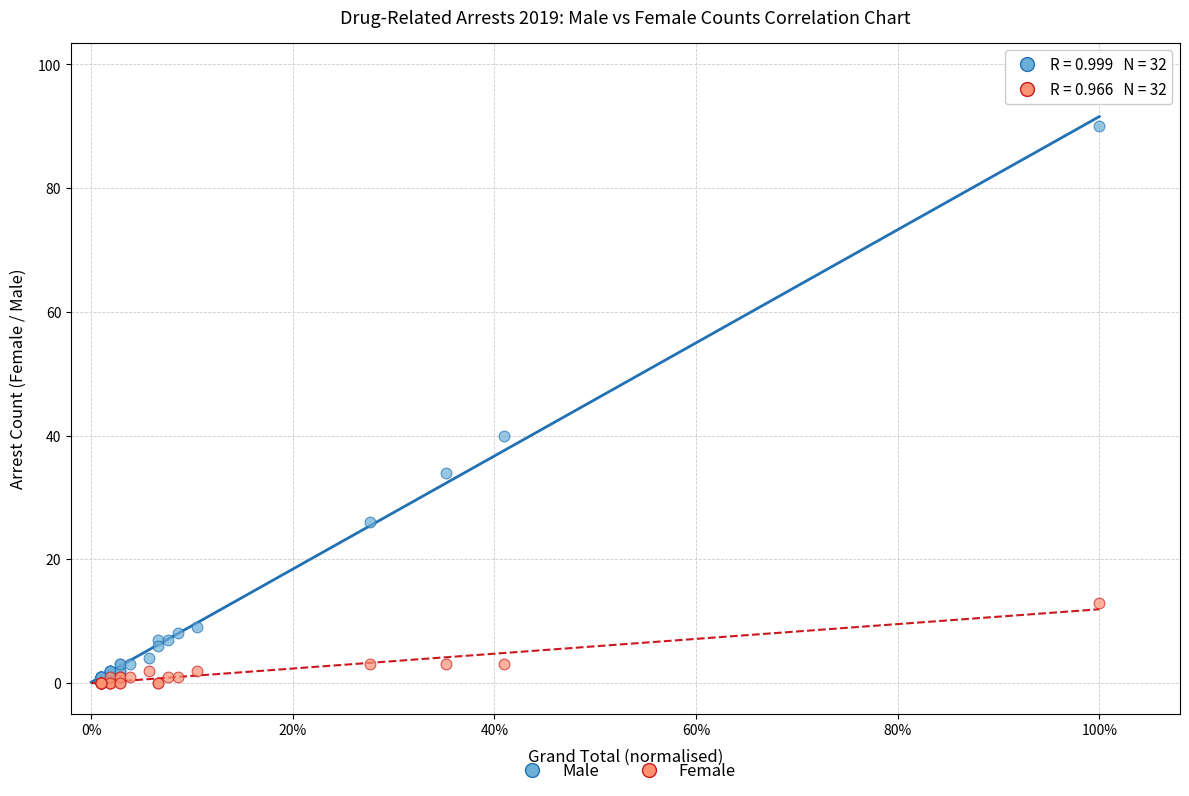

Which series reaches the maximum Y coordinate?

Male